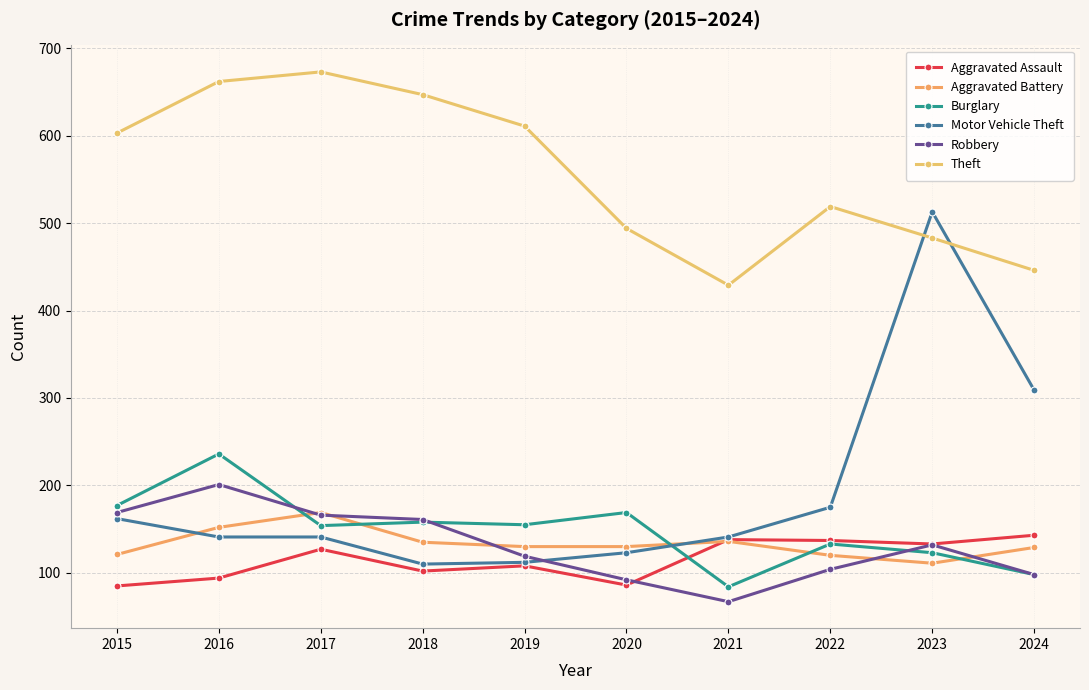

Where is Aggravated Assault nearest to the value 114?

2019